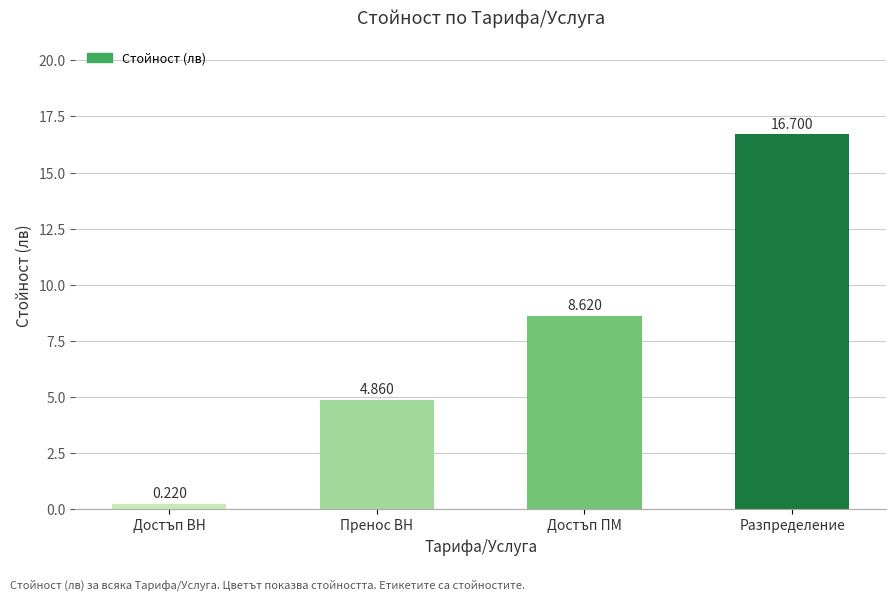

How many data points are above 8?

2